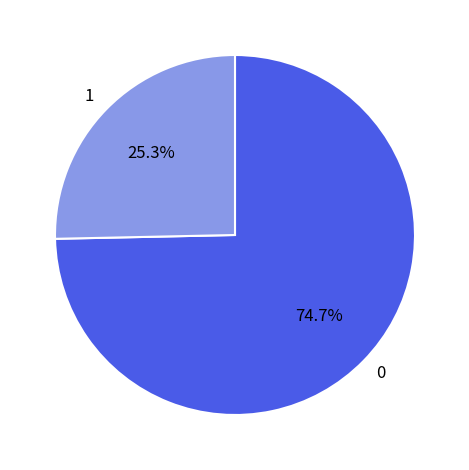

Is there any slice that represents more than half of the pie?

Yes